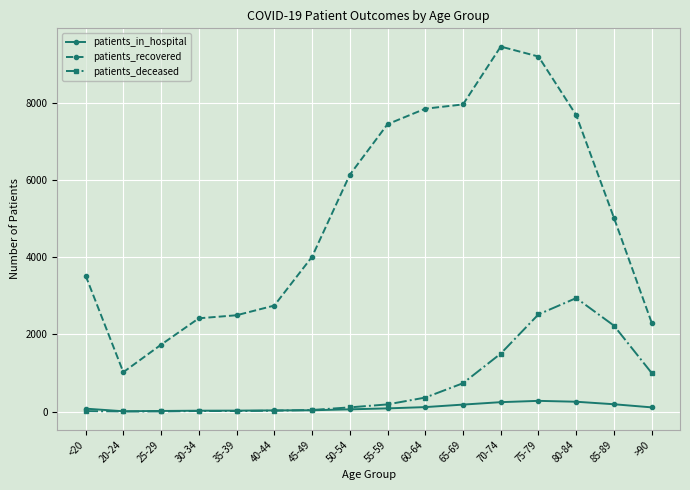

True or false: patients_in_hospital and patients_recovered intersect in this chart.

False